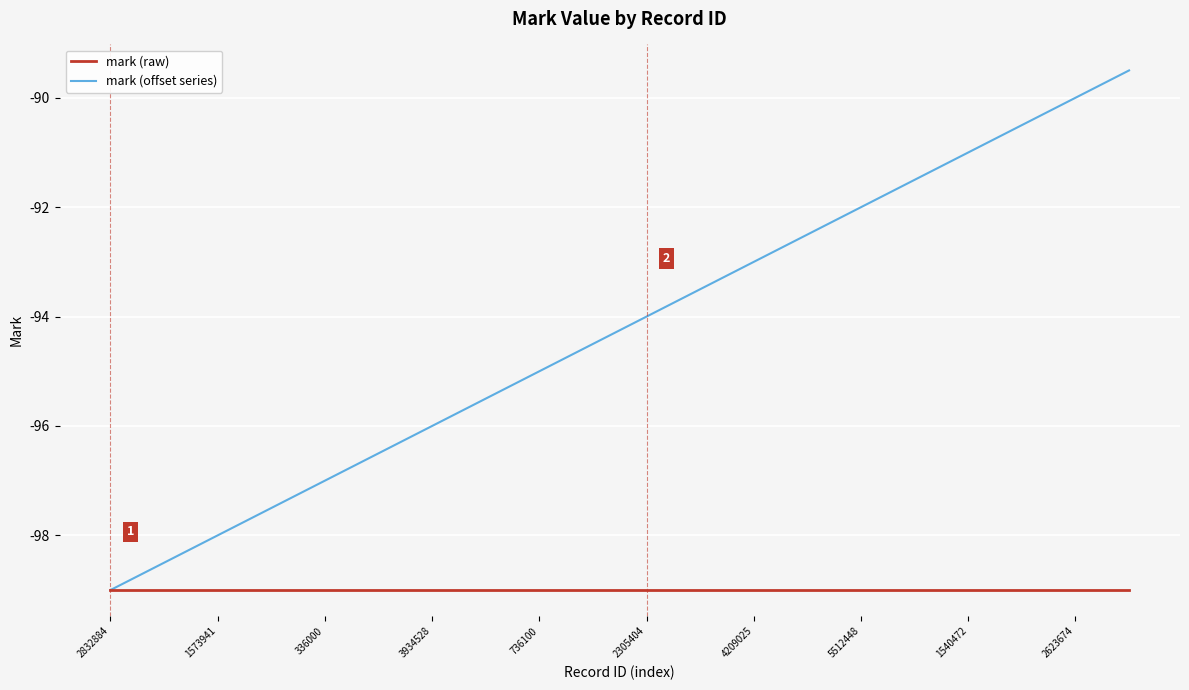

Which series has the largest total across all categories?

mark (offset series)